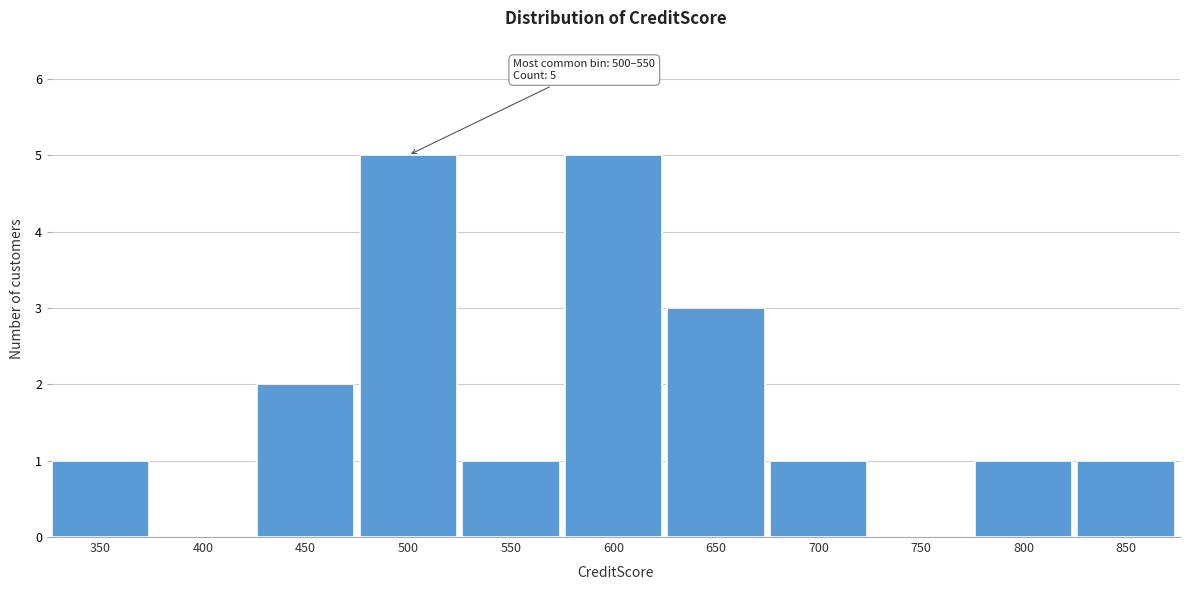

Reading left to right, what are all the values shown in this chart?

350=1	400=0	450=2	500=5	550=1	600=5	650=3	700=1	750=0	800=1	850=1